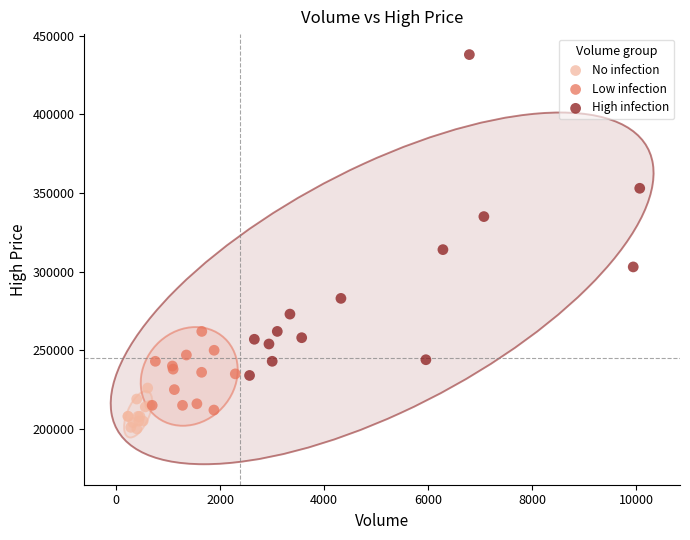

Which series contains the lowest Y value?

No infection